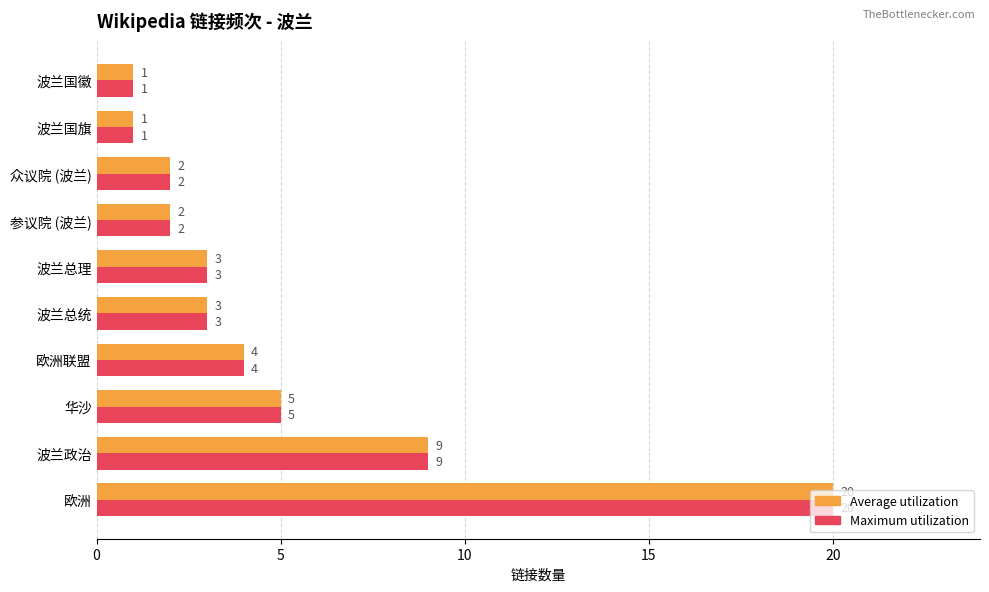

How many data points in Maximum utilization are less than 3?

4